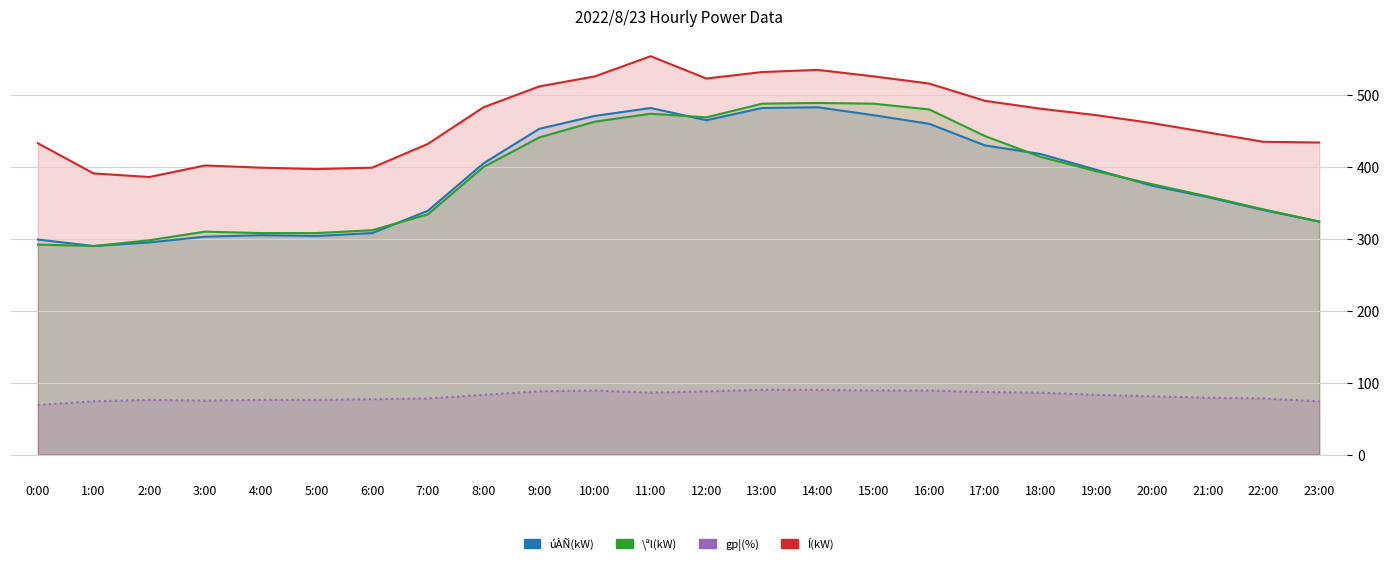

How many lines are shown in the chart?

4